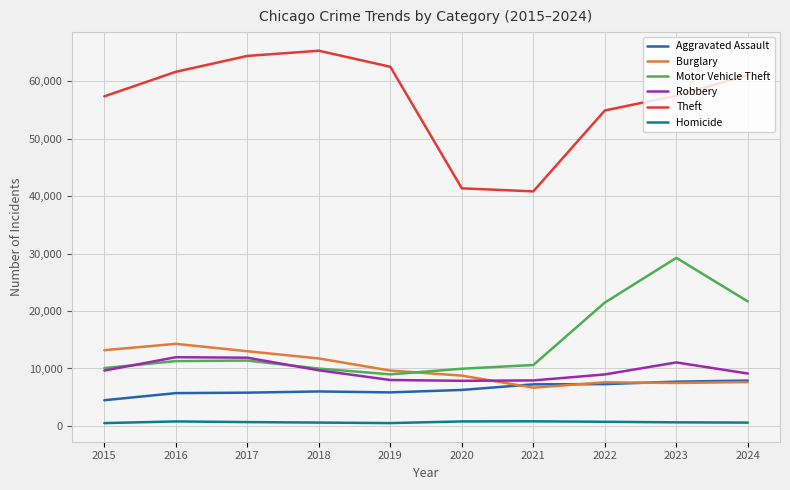

Is it true that Motor Vehicle Theft equals 10068 at 2015?

True